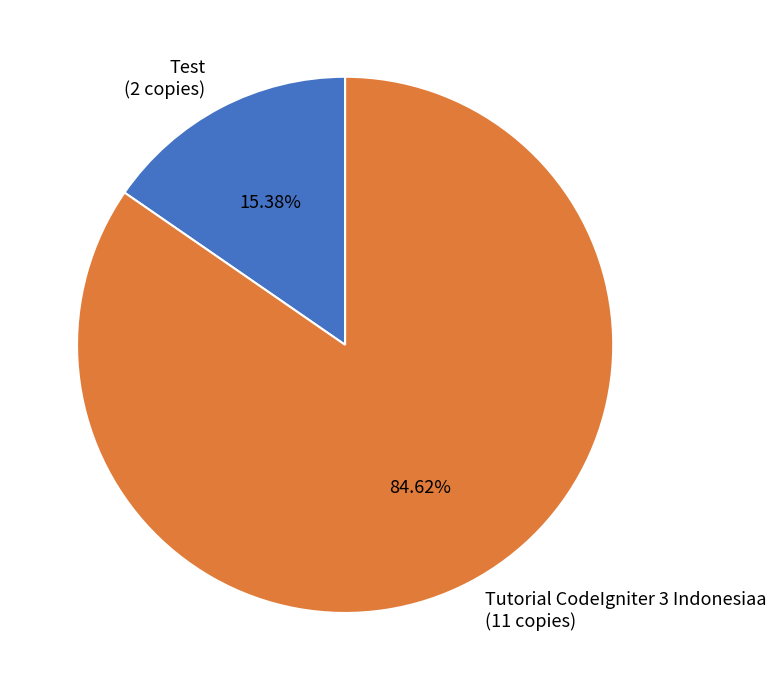

To the nearest percent, what portion does Test represent?

15%